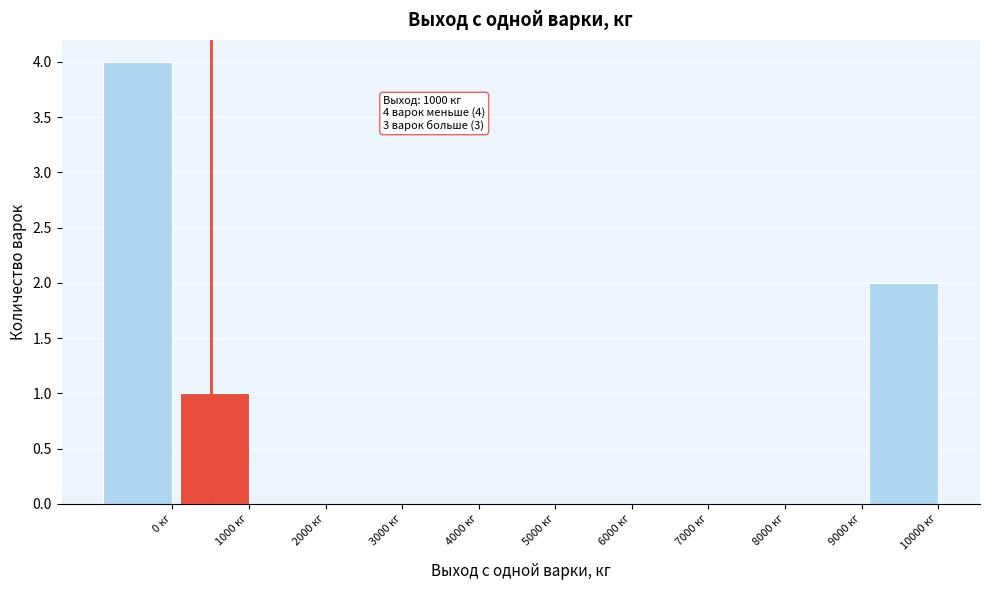

Reading left to right, list all the values displayed in this chart.

0 кг=4	1000 кг=1	2000 кг=0	3000 кг=0	4000 кг=0	5000 кг=0	6000 кг=0	7000 кг=0	8000 кг=0	9000 кг=0	10000 кг=2